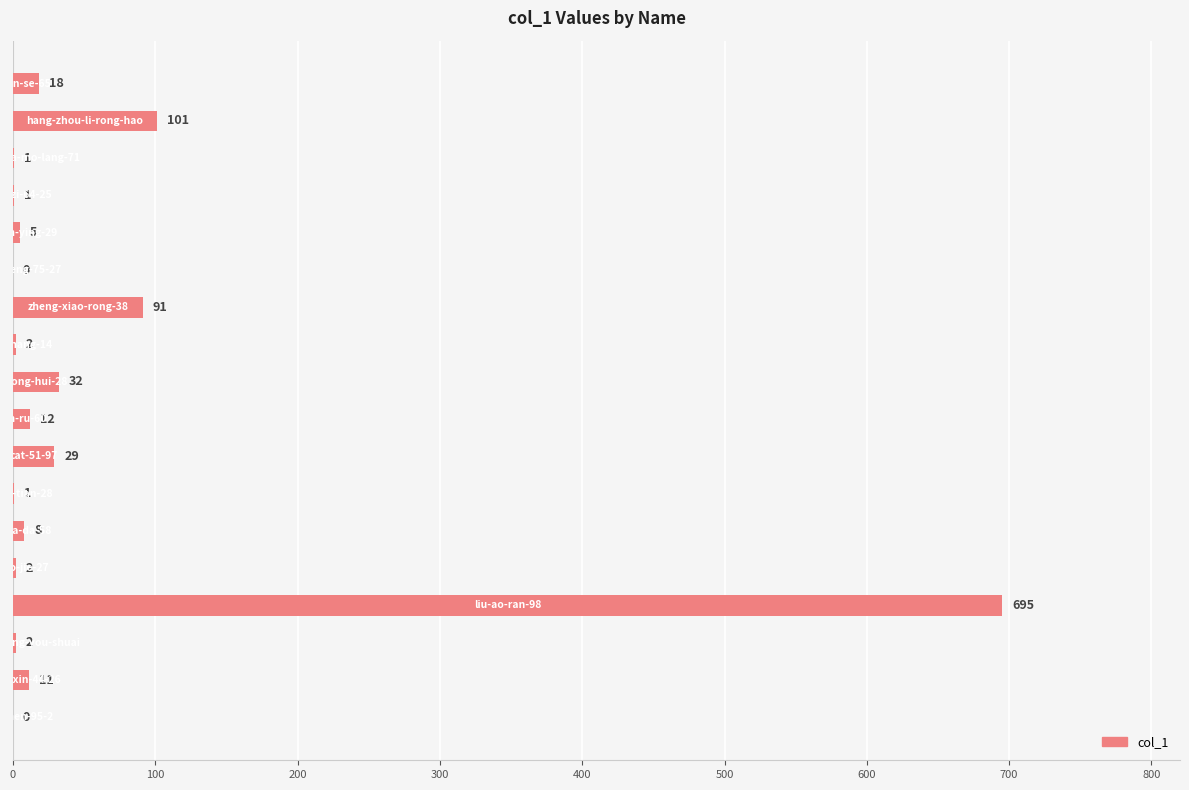

Count the number of categories in the chart.

18